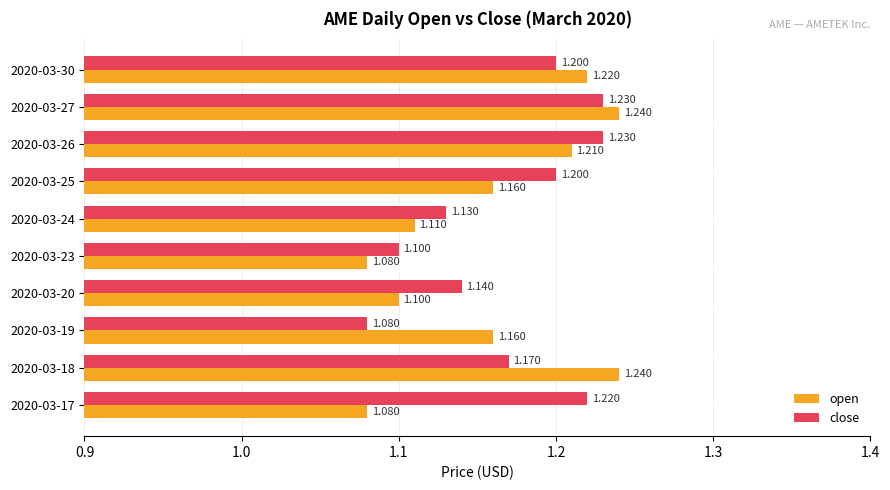

Rank the series by their maximum value, from highest to lowest.

open, close